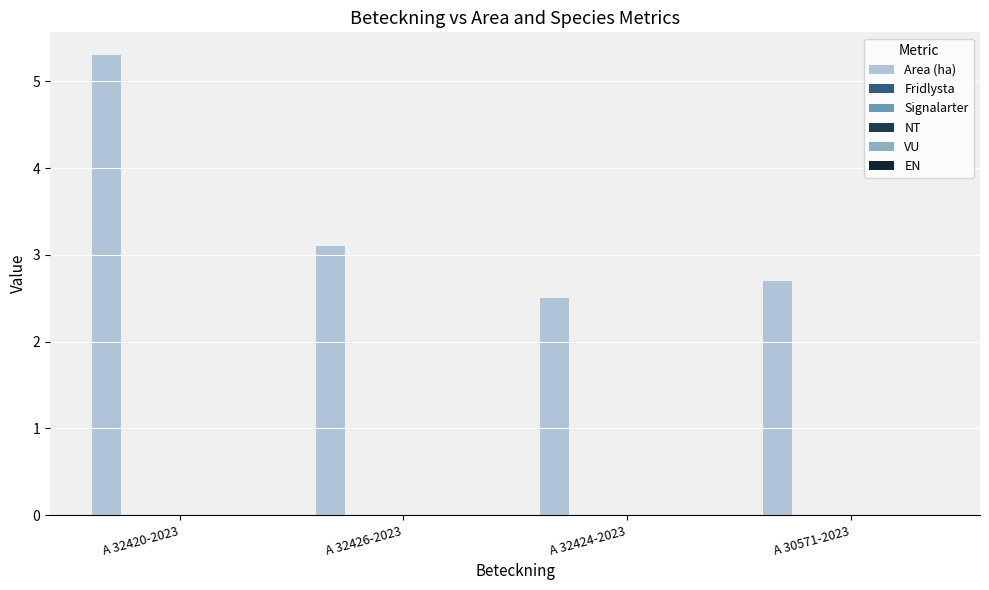

How many bars are there in total?

4